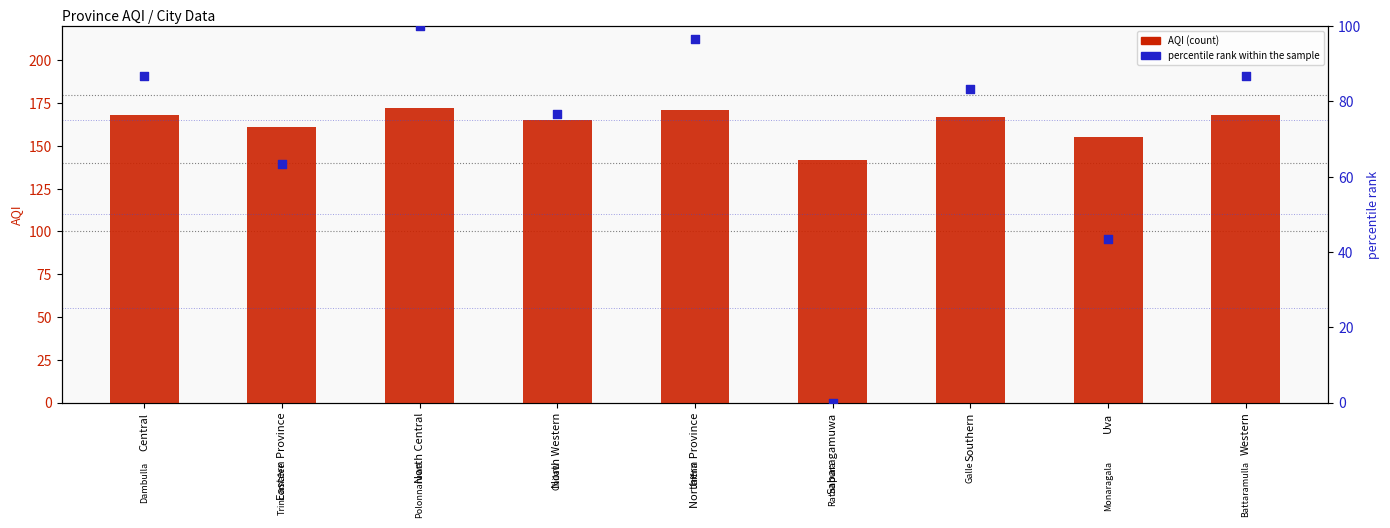

What is the total value across all series at Southern?

250.3